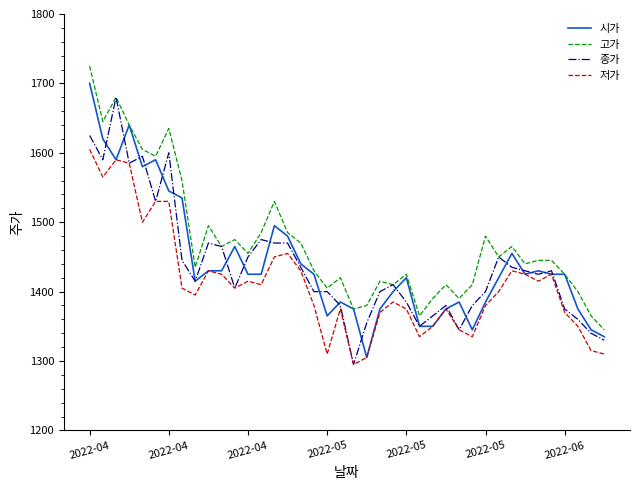

What is the smallest value displayed?

1295